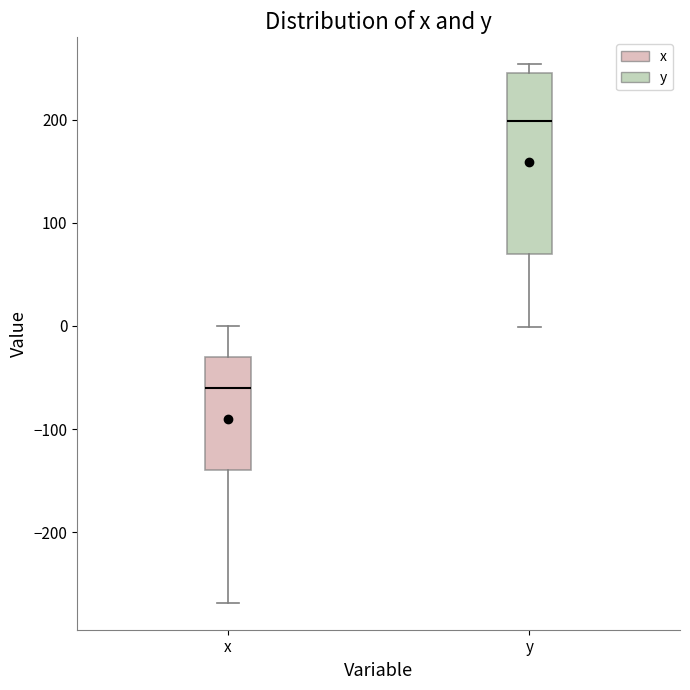

Which box is the tallest, from its lower edge to its upper edge?

y